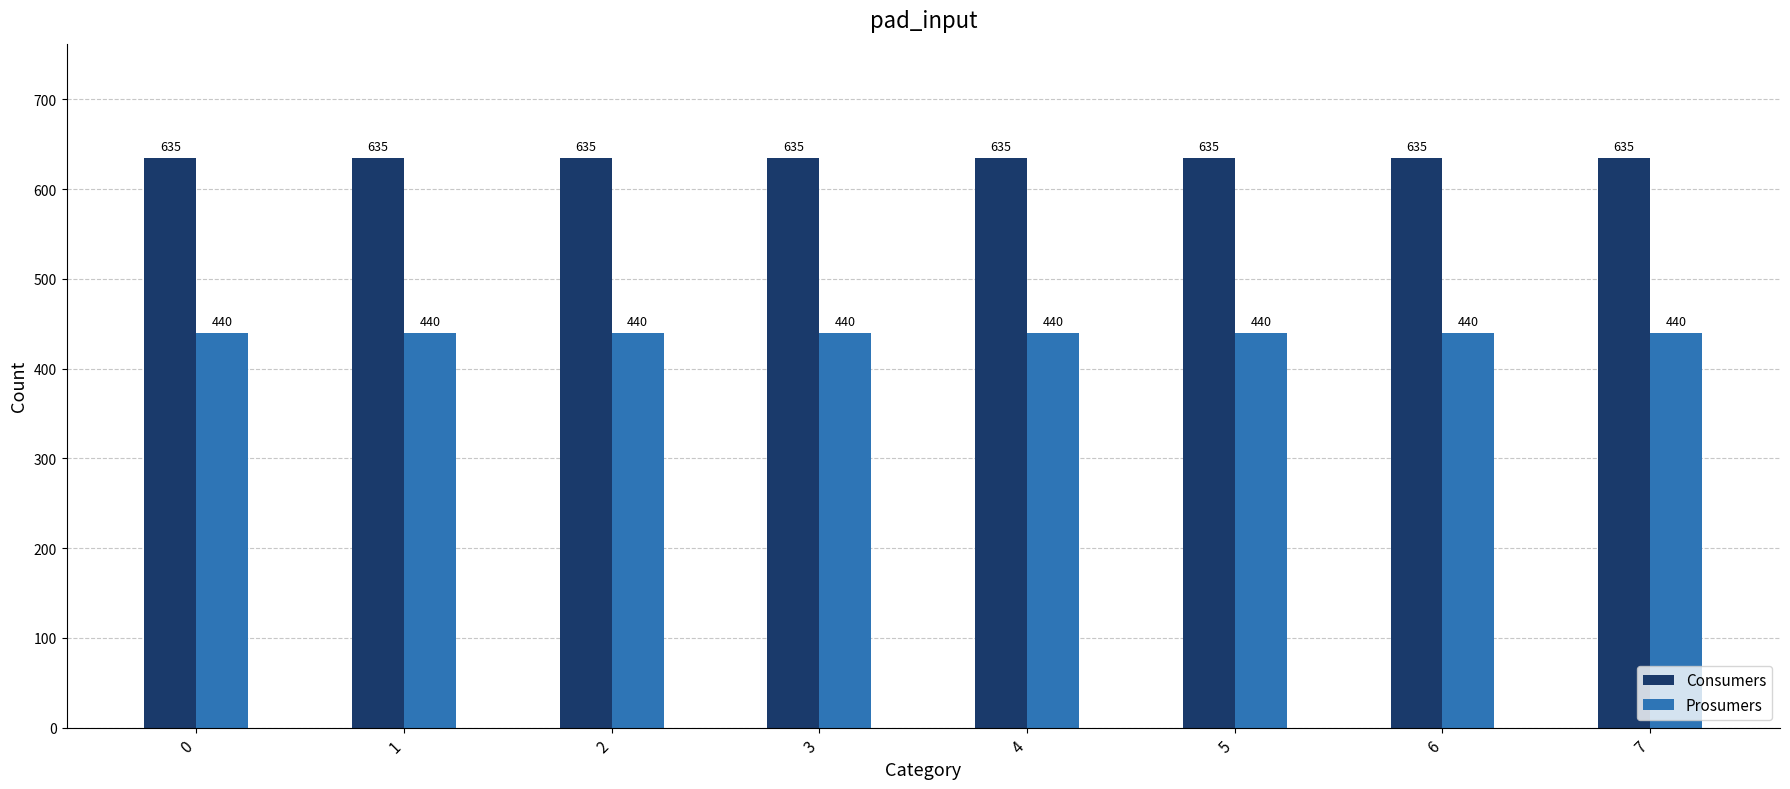

What is the lowest value of the Consumers series?

635